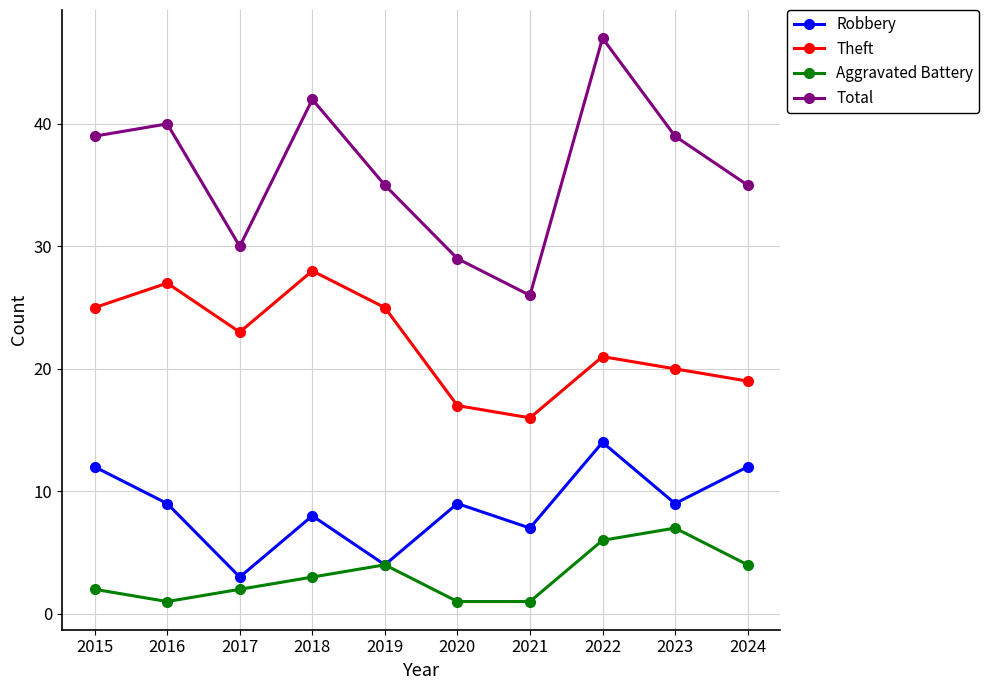

True or false: Aggravated Battery has more than 0 points higher than both neighbors.

True